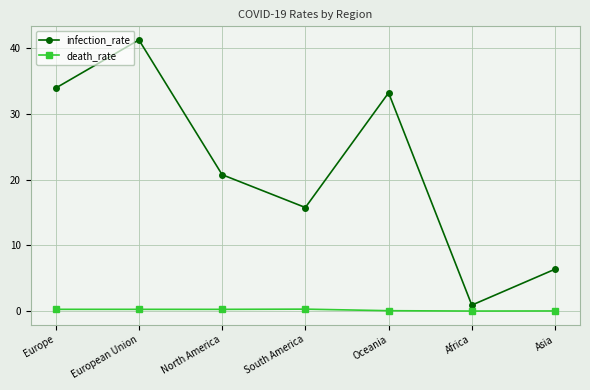

Does the chart display data point markers on the line(s)?

Yes